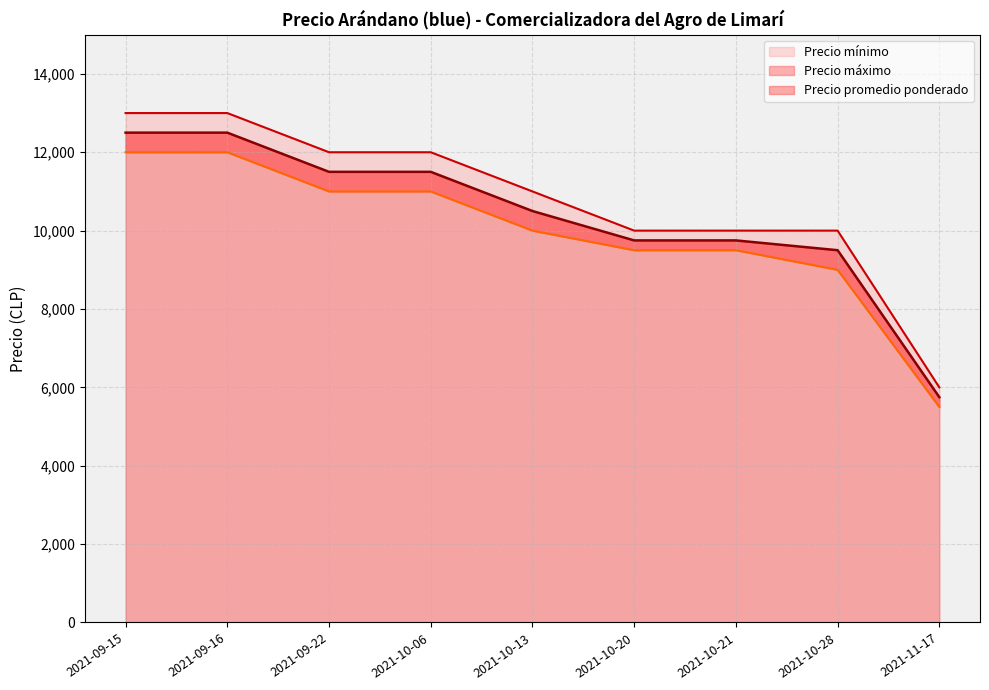

What is the difference between the maximum and minimum values in the Precio máximo series?

7000